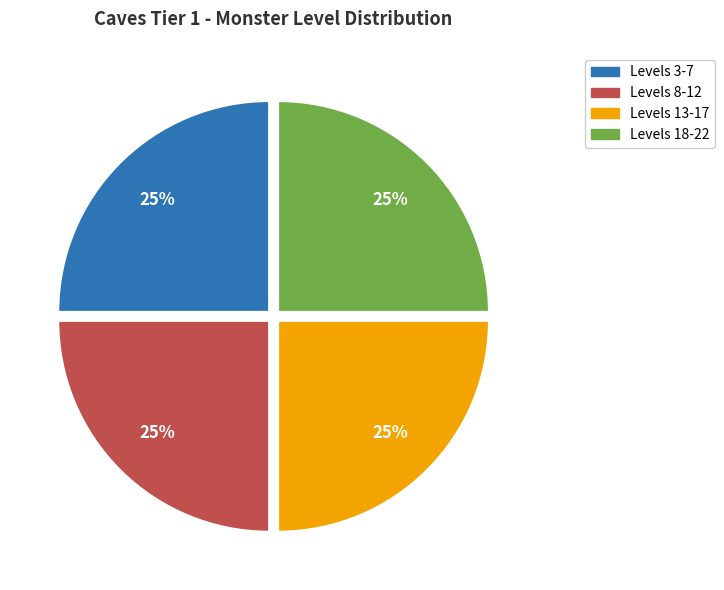

Does any single category account for the majority?

No